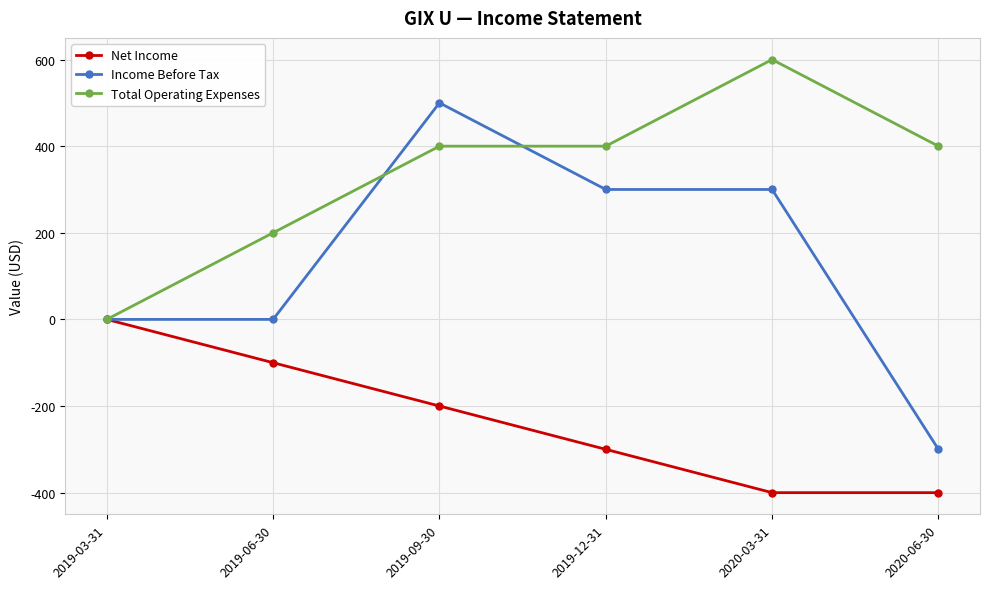

Count the number of data series in this chart.

3